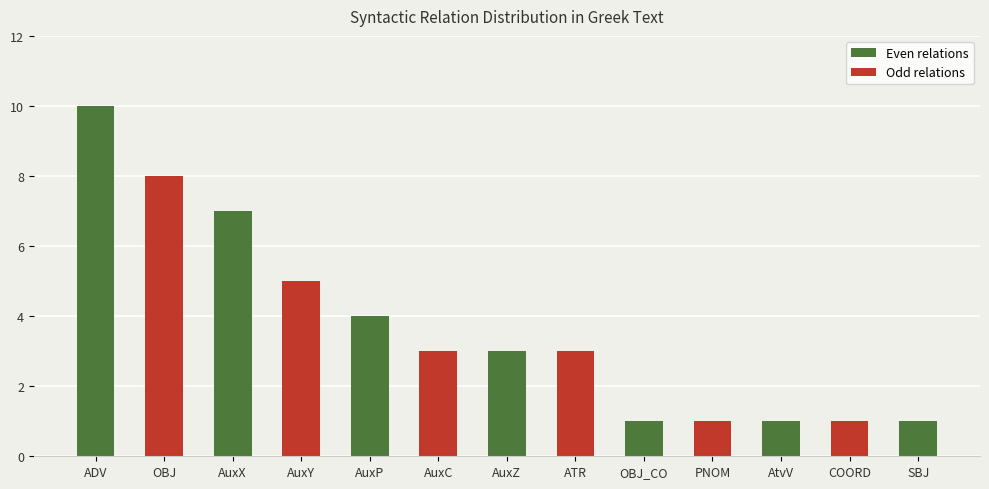

At which label is the value closest to 5?

AuxY